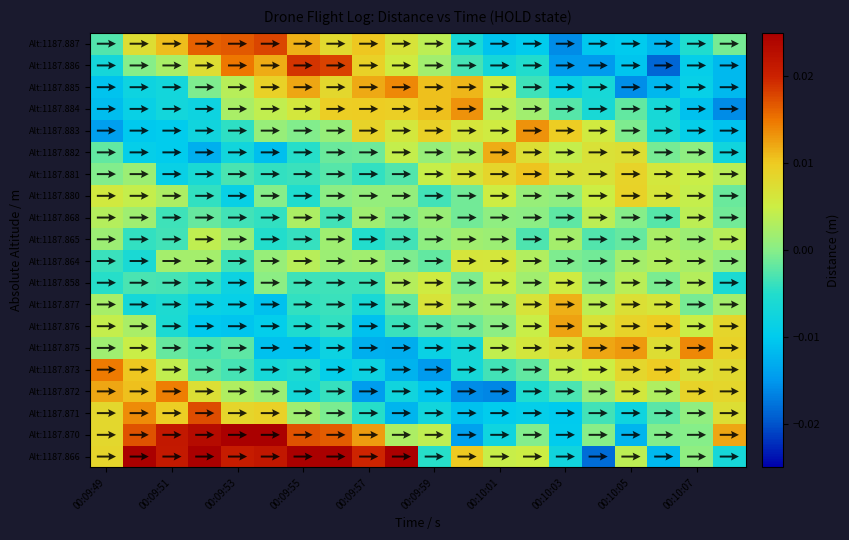

List the series in order of their peak value, highest first.

Alt:1187.870, Alt:1187.866, Alt:1187.886, Alt:1187.887, Alt:1187.871, Alt:1187.873, Alt:1187.872, Alt:1187.875, Alt:1187.885, Alt:1187.884, Alt:1187.883, Alt:1187.876, Alt:1187.882, Alt:1187.877, Alt:1187.881, Alt:1187.880, Alt:1187.864, Alt:1187.858, Alt:1187.865, Alt:1187.868